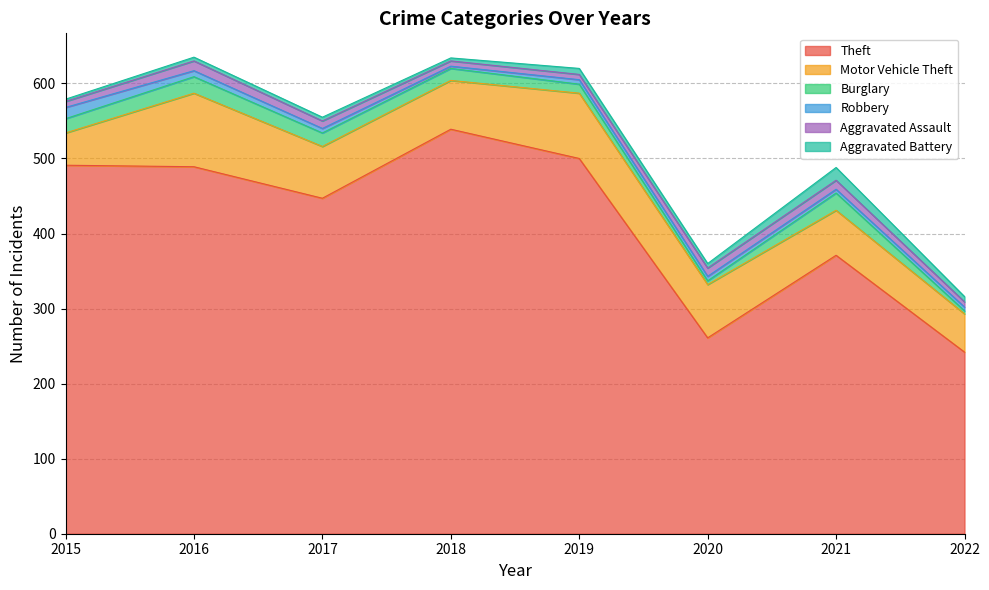

Reading left to right, what are all the values shown in this chart?

Theft: 2015=491	2016=489	2017=447	2018=539	2019=500	2020=261	2021=371	2022=242
Motor Vehicle Theft: 2015=43	2016=98	2017=69	2018=65	2019=87	2020=71	2021=60	2022=51
Burglary: 2015=19	2016=22	2017=18	2018=16	2019=12	2020=5	2021=23	2022=4
Robbery: 2015=15	2016=8	2017=6	2018=3	2019=6	2020=6	2021=5	2022=5
Aggravated Assault: 2015=8	2016=13	2017=10	2018=7	2019=7	2020=11	2021=12	2022=7
Aggravated Battery: 2015=3	2016=5	2017=5	2018=4	2019=8	2020=6	2021=17	2022=7